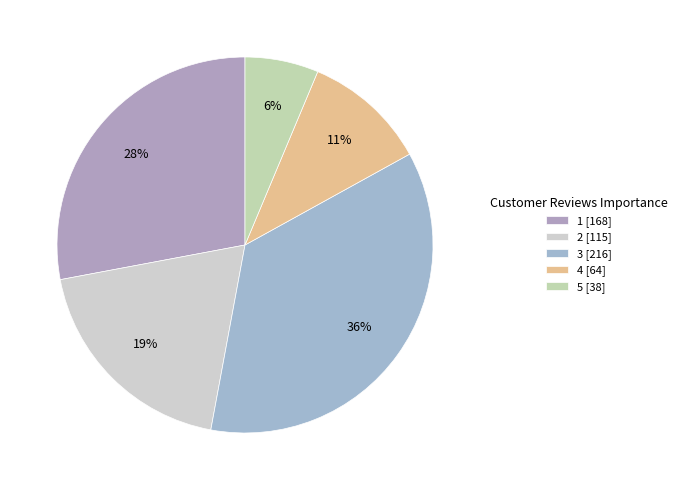

Does 2 account for over 50% of the chart?

No